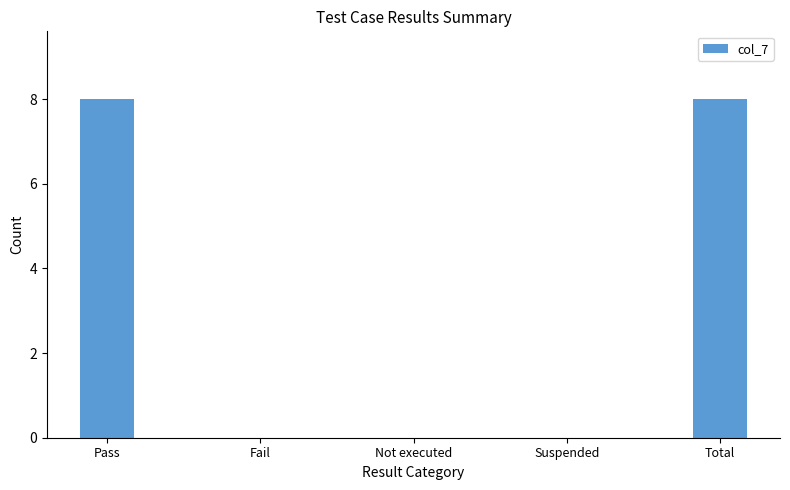

What is the greatest value displayed?

8